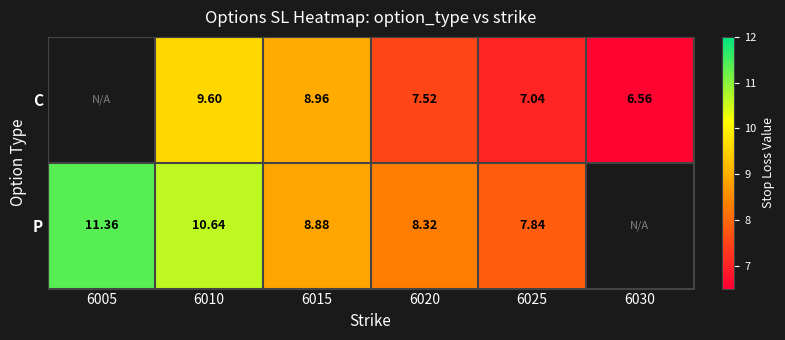

How many data points does each series have?

6